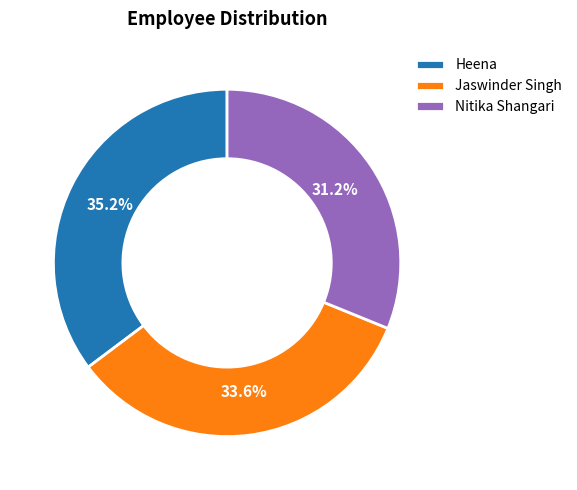

True or false: Jaswinder Singh accounts for 22% of the total.

False